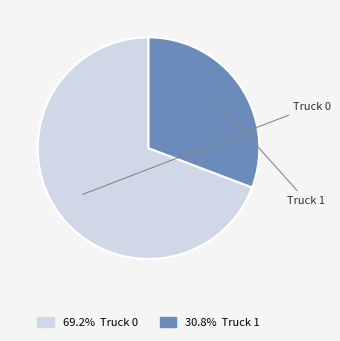

Is there a majority slice in this chart?

Yes